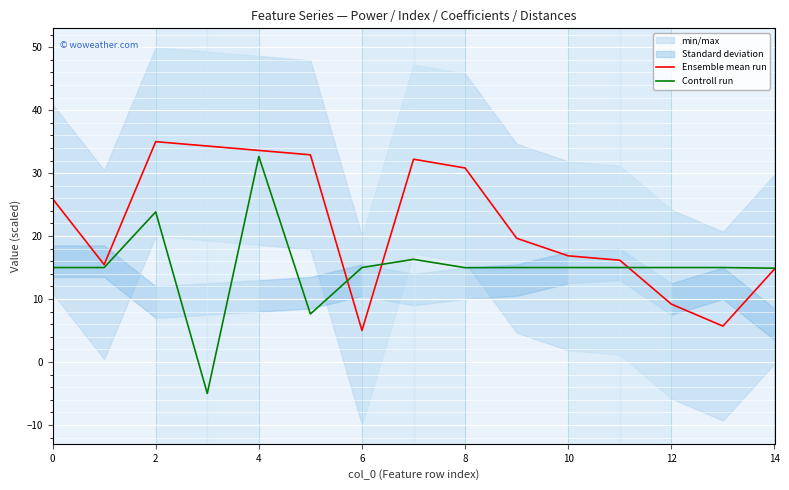

True or false: Ensemble mean run has a value of 25.9 at 0.

True